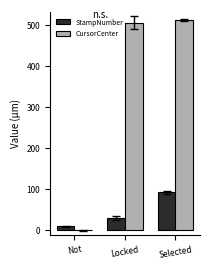

Which label corresponds to the largest value in the chart?

Selected